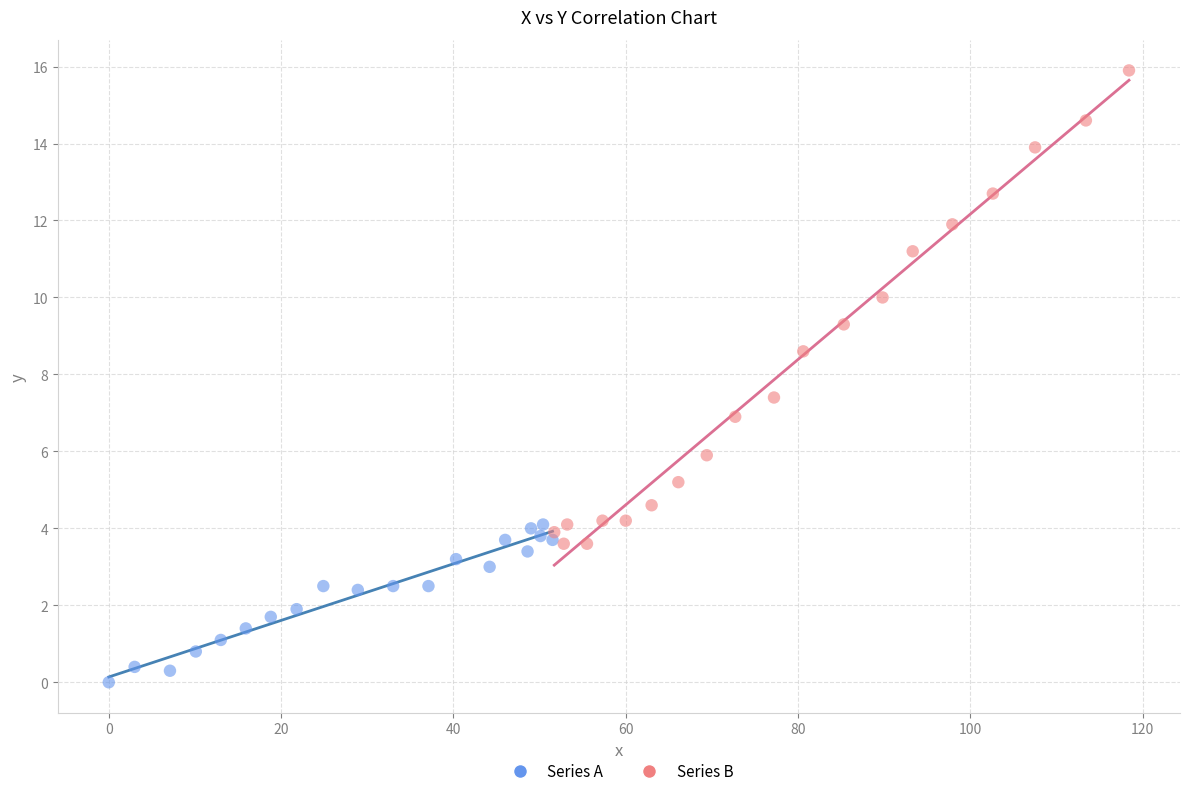

Which series reaches the maximum Y coordinate?

Series B